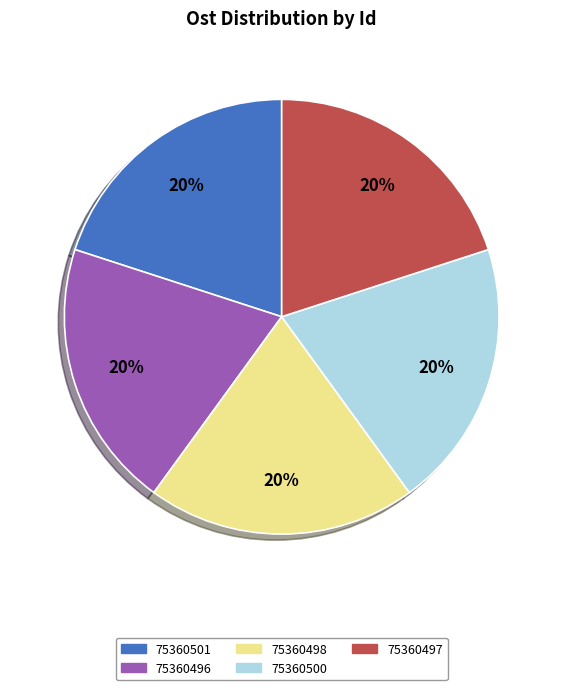

Does 75360496 represent more than half of the total?

No